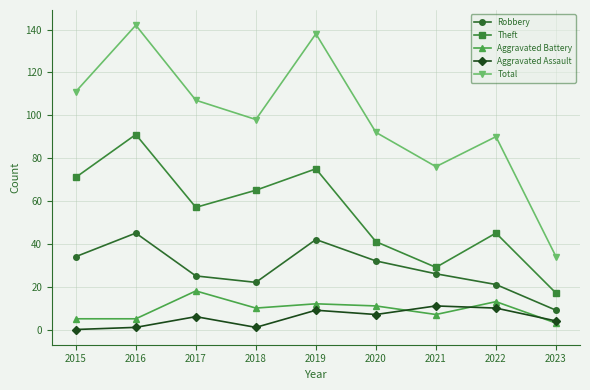

What is the sum of the Theft values at 2021 and 2018?

94